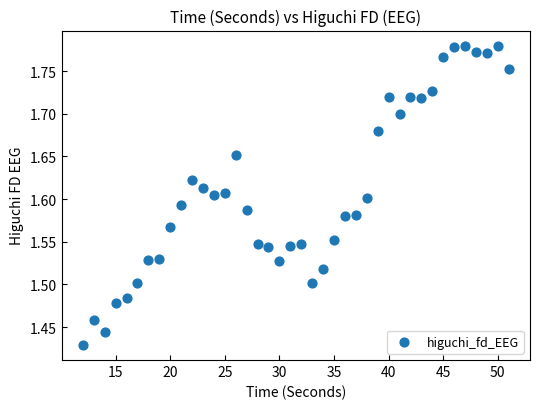

What is the range of X values (max minus min)?

39.0